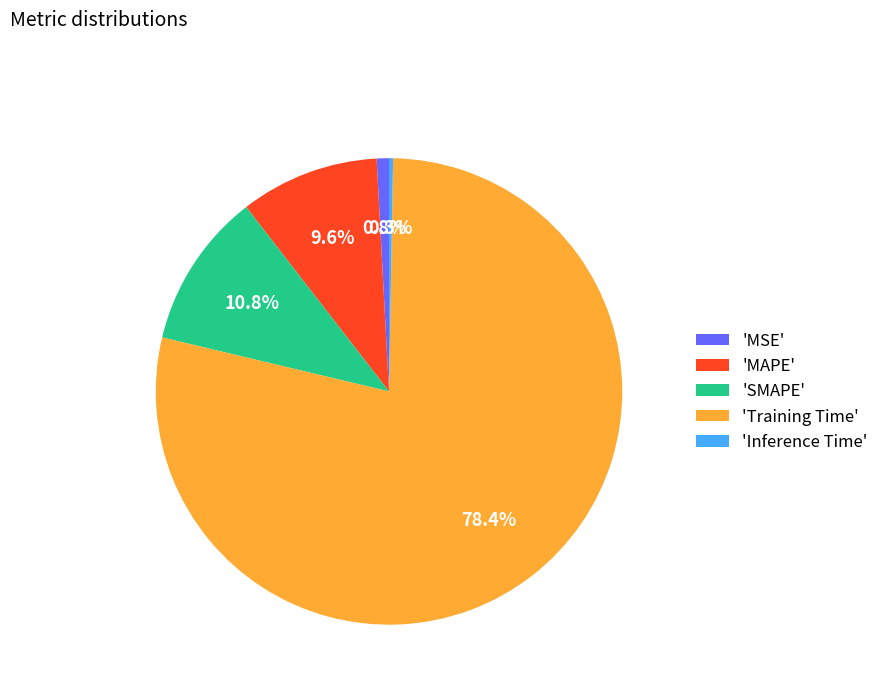

What is the majority slice?

'Training Time'